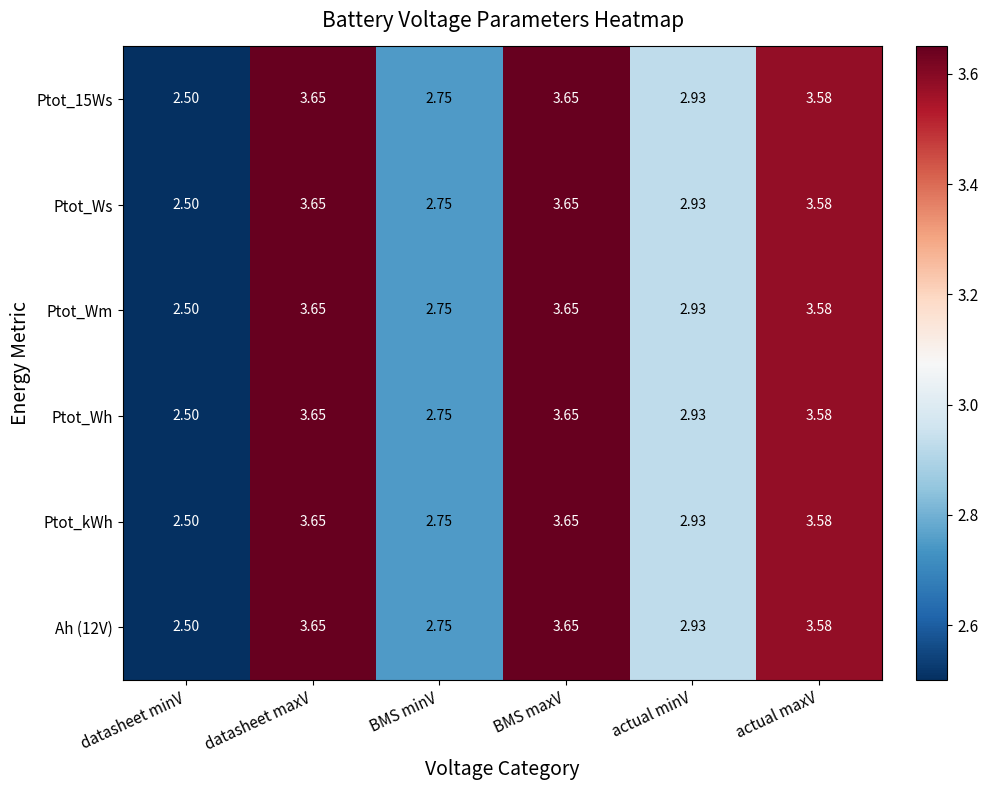

At which label is Ptot_Wm closest to 3?

actual minV